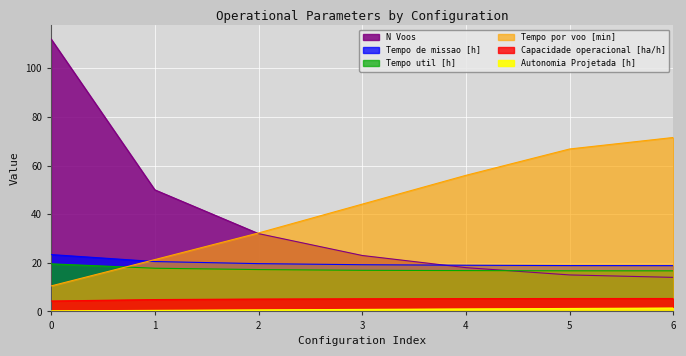

What is the difference between the maximum and second lowest values in the Tempo por voo [min] series?

50.2